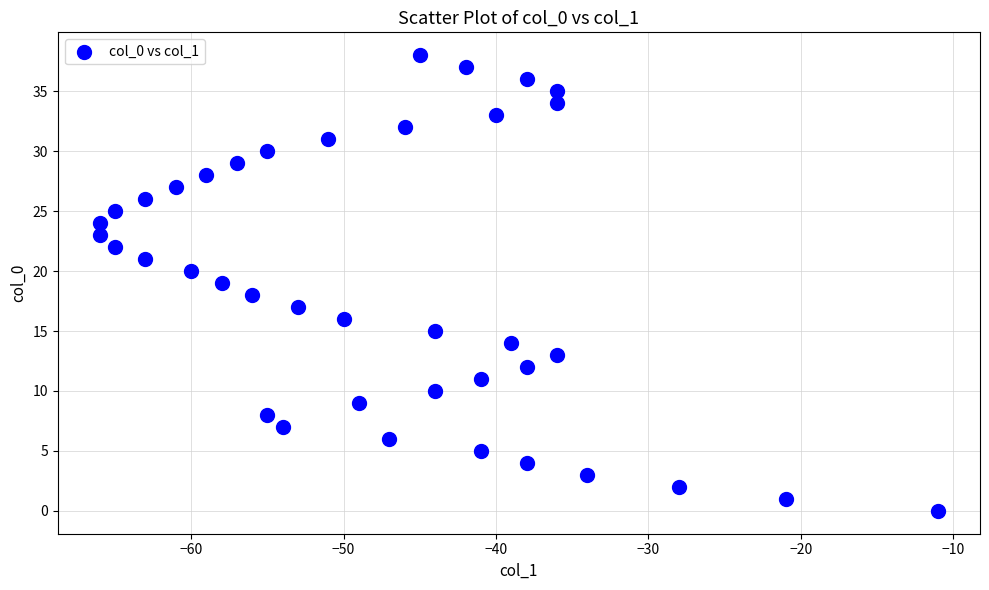

What is the range of Y values (max minus min)?

38